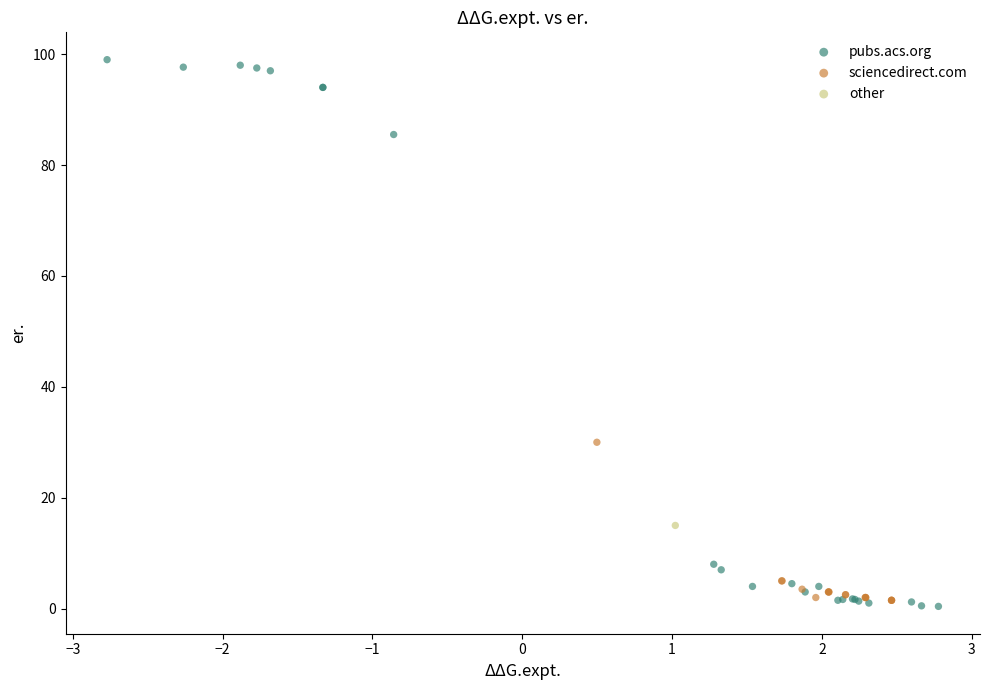

Which series contains the highest Y value?

pubs.acs.org